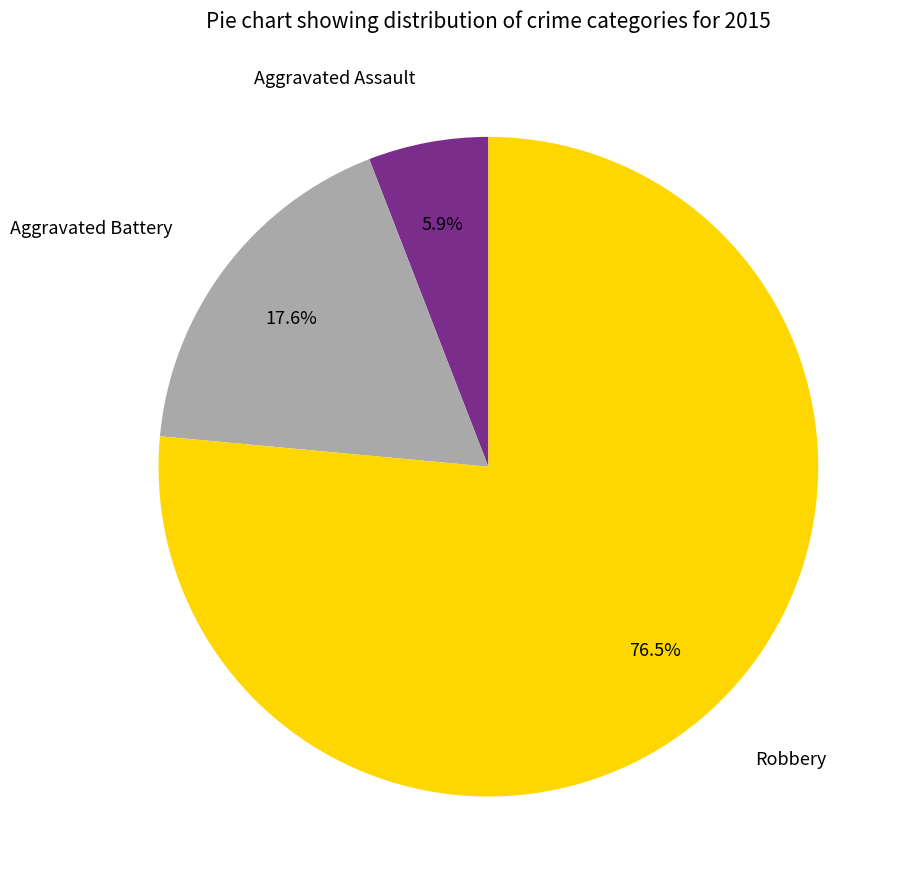

How many segments does this pie chart have?

3